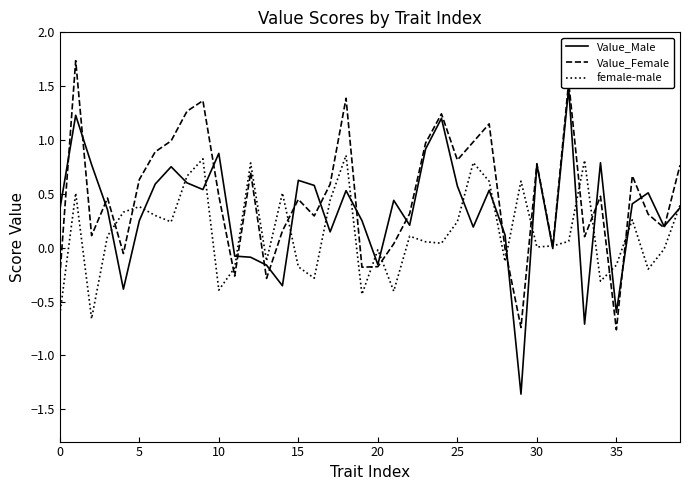

What is the greatest value displayed?

1.7